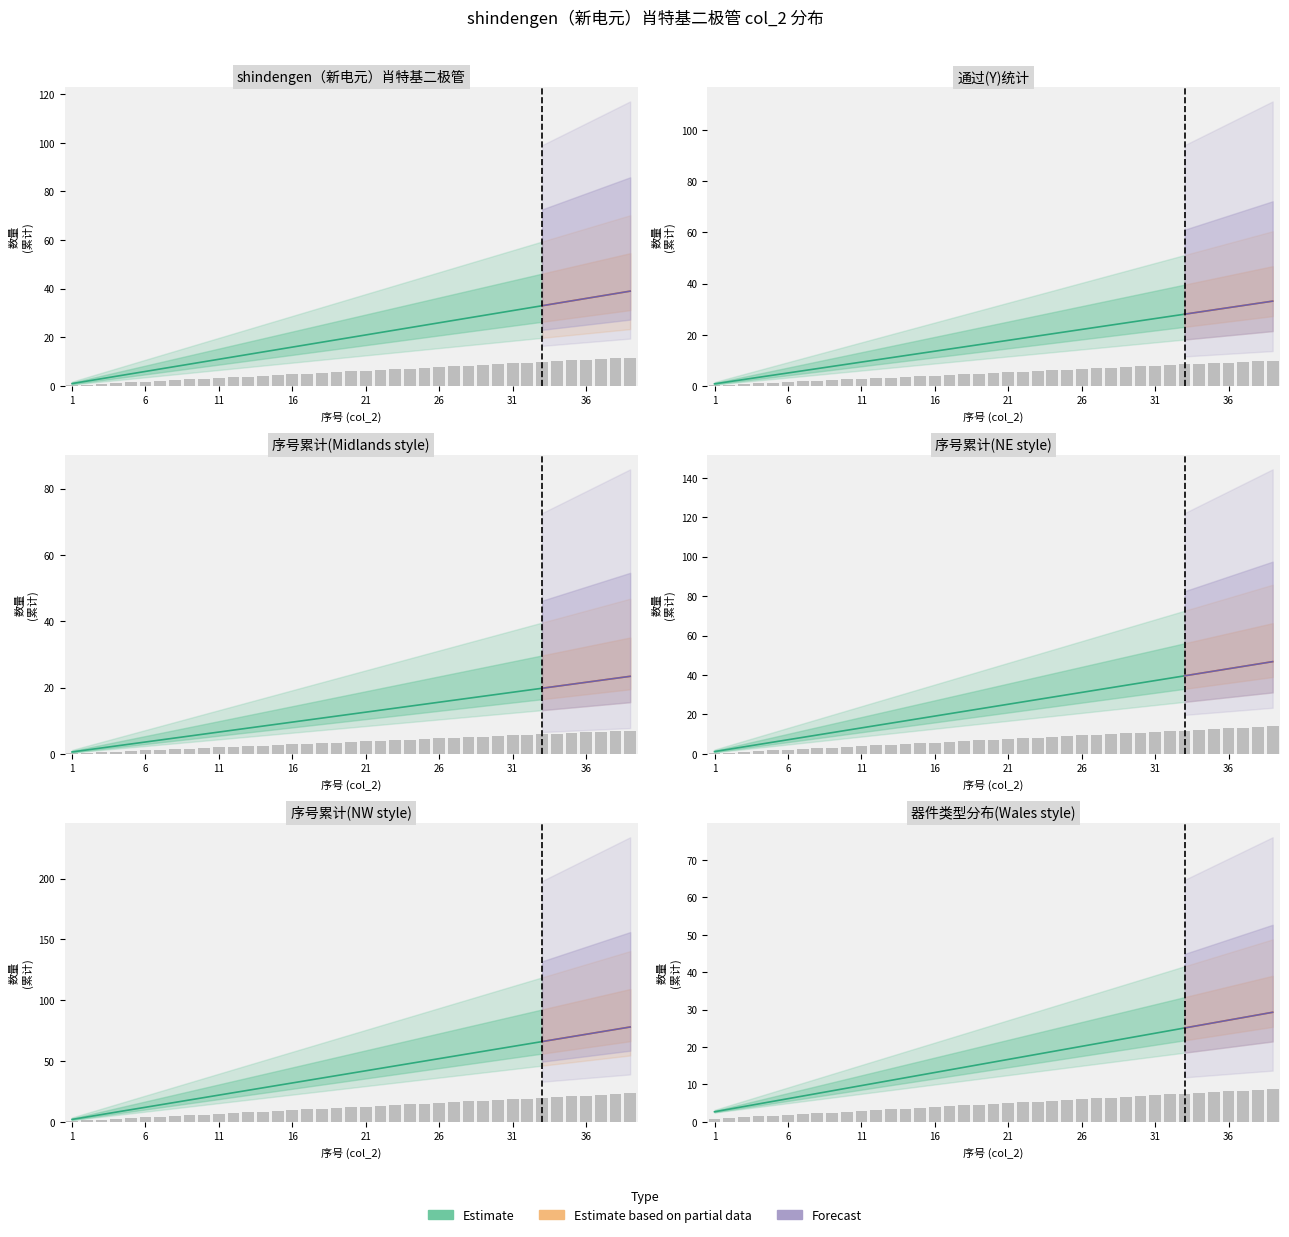

How many categories are shown in the chart?

39